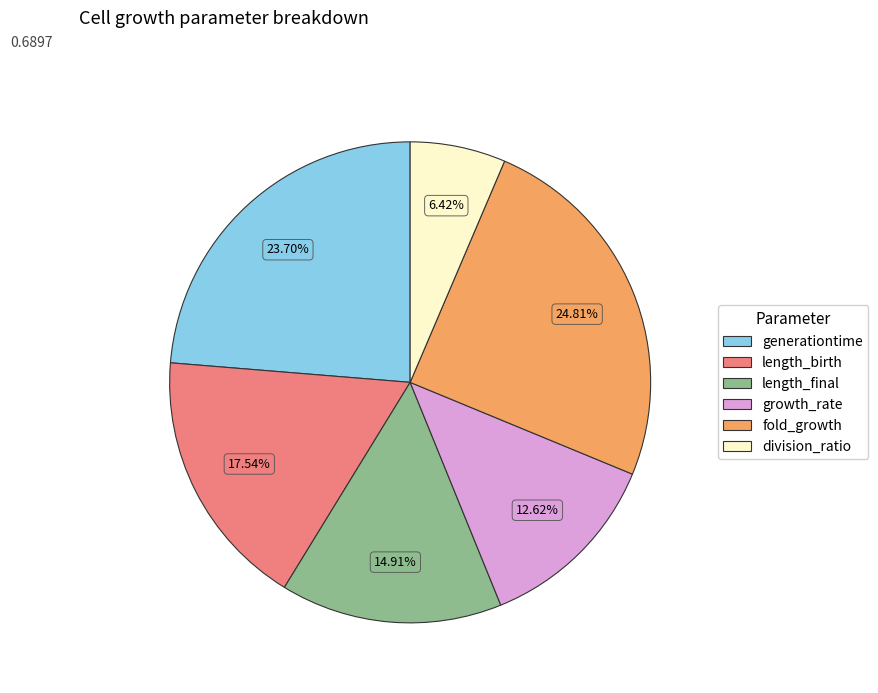

Is the sum of length_final and division_ratio greater than half?

No